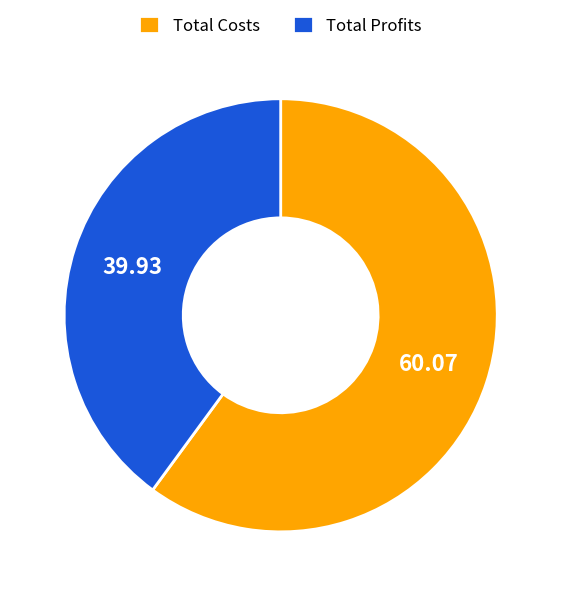

Between Total Profits and Total Costs, which is larger?

Total Costs